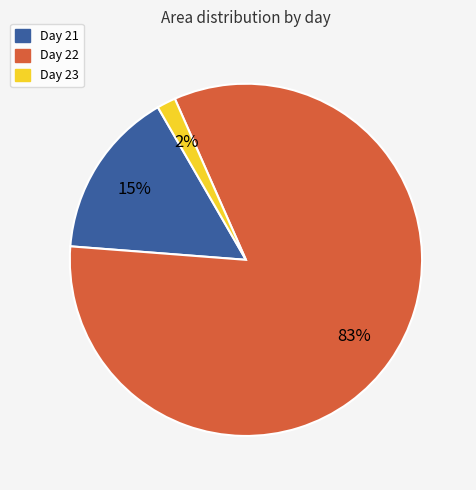

Rank the categories by value from highest to lowest.

Day 22, Day 21, Day 23